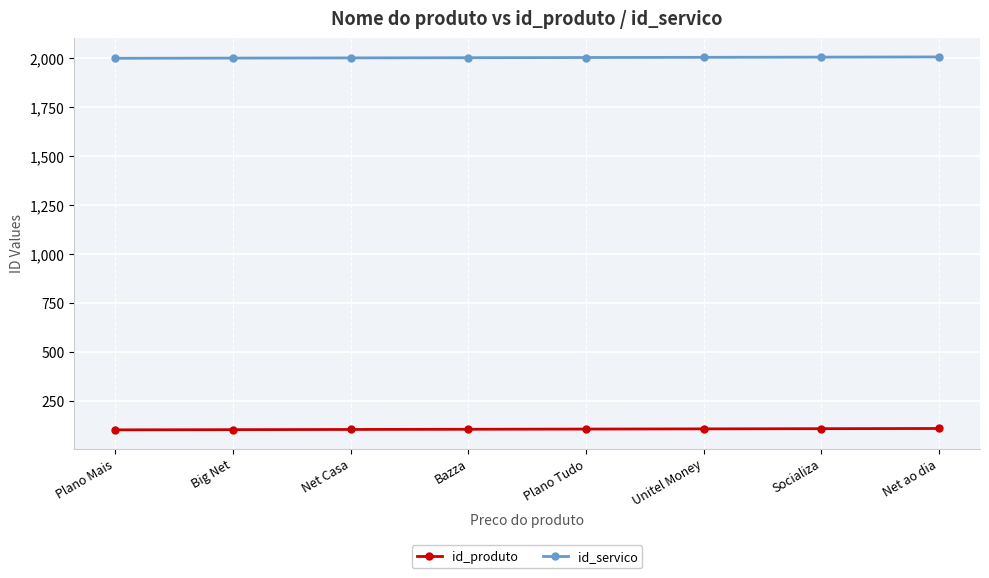

What is the difference between the highest and lowest values at Plano Tudo?

1900